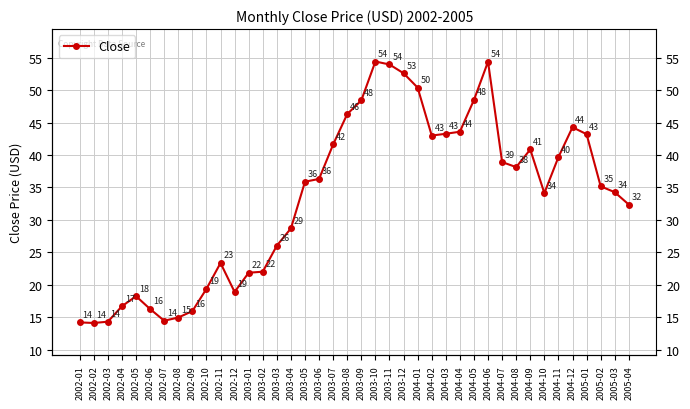

Is this an area chart (filled region under the line)?

No